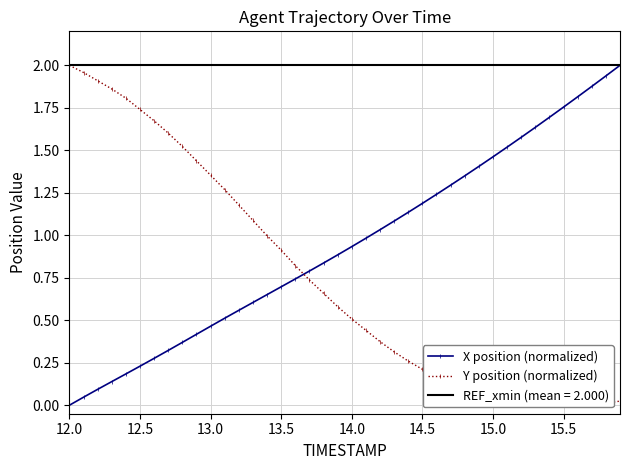

What is the average value of the Y position (normalized) series?

0.7